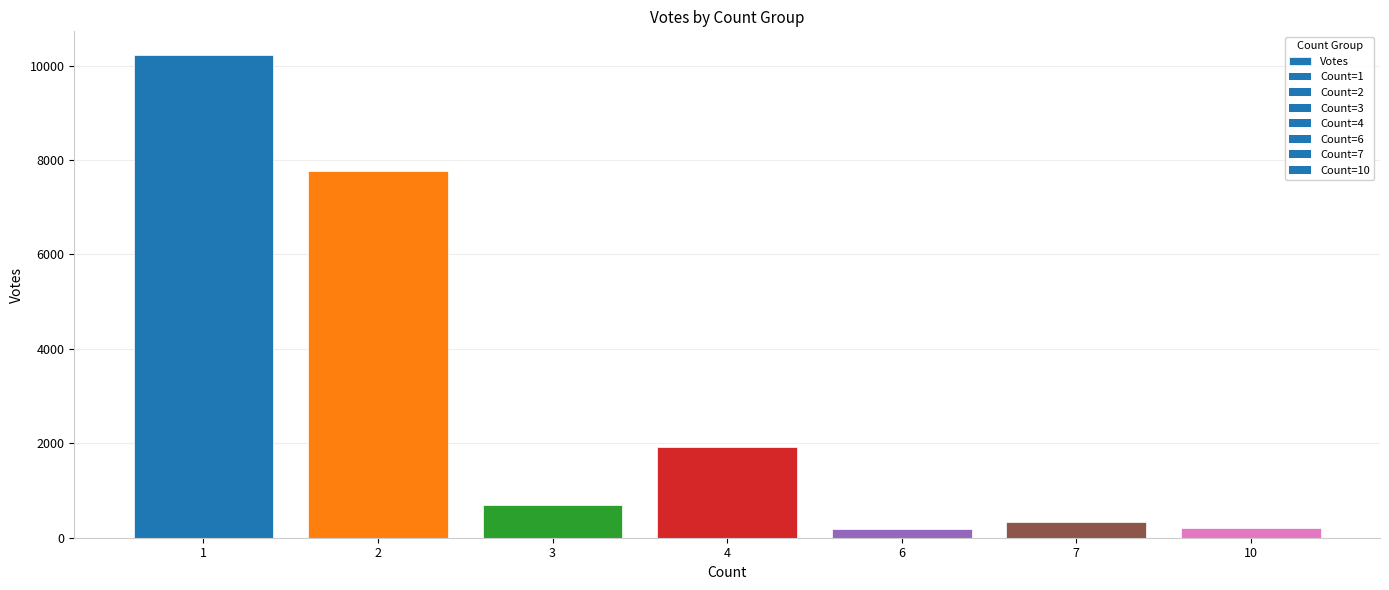

Are the bars horizontal?

No